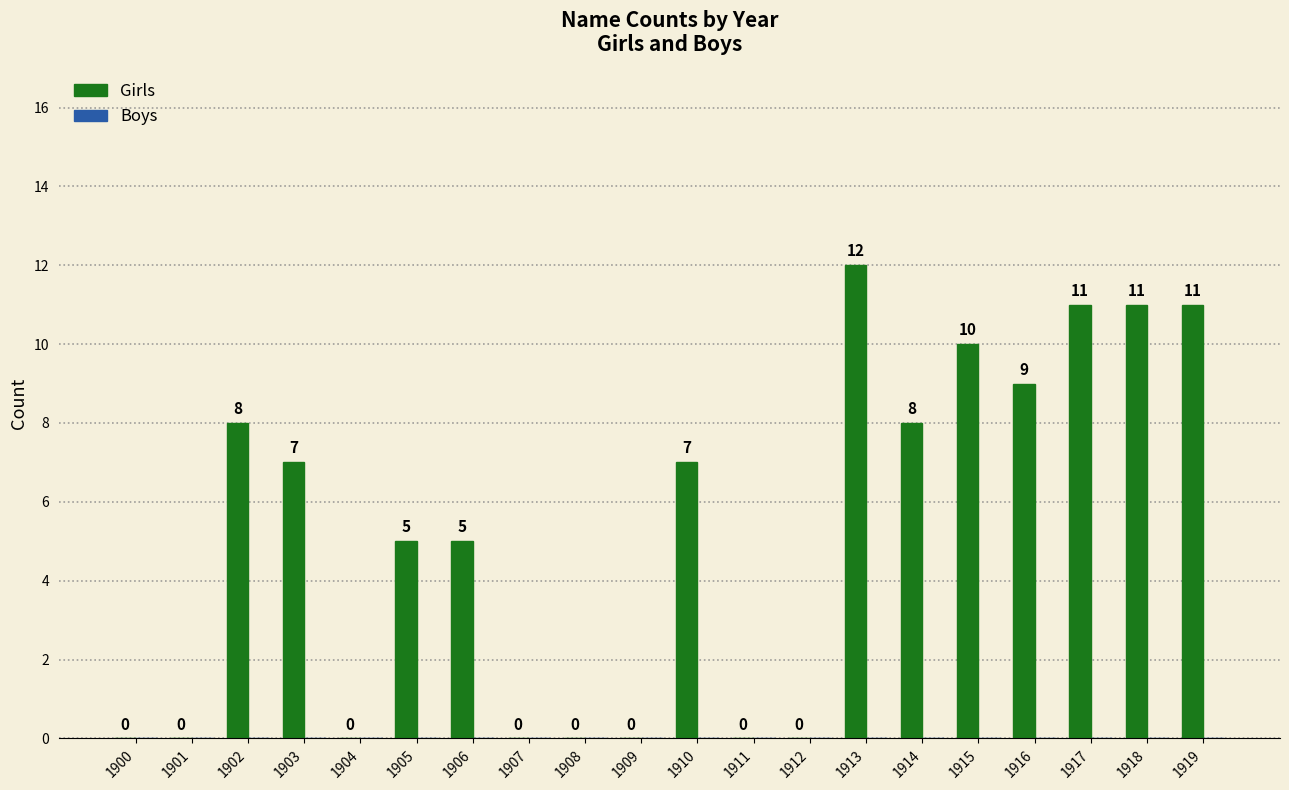

Which category has the highest value across all series?

1913